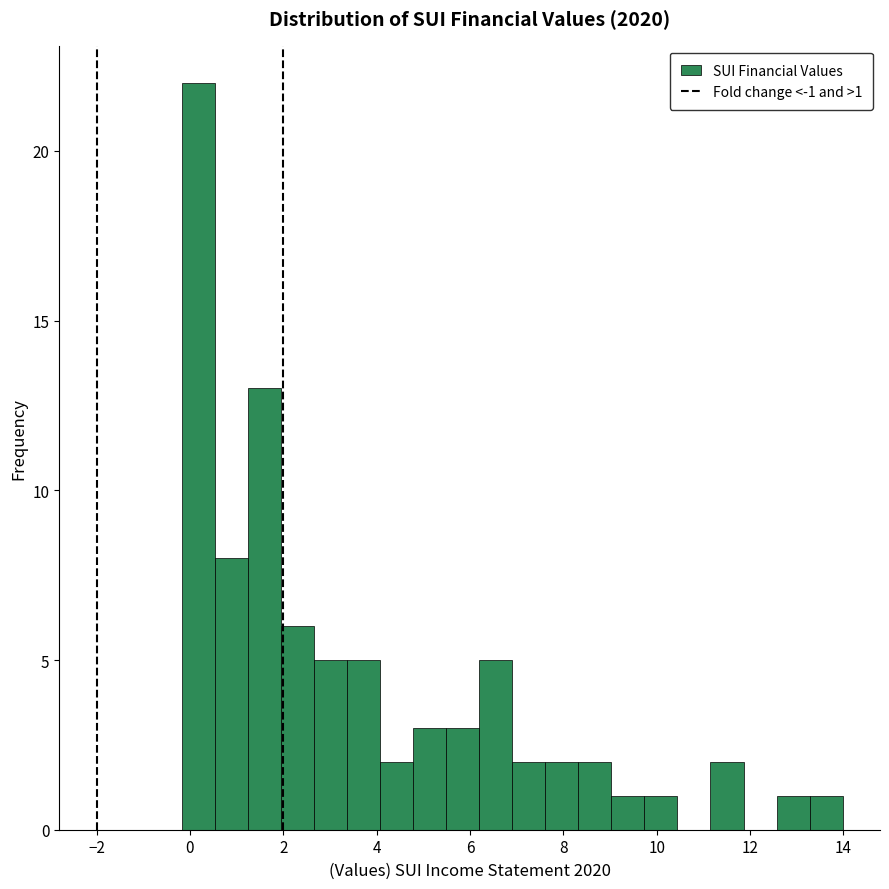

Around what value on the x-axis is the tallest bar? Give the approximate position of its centre, as read against the axis.

0.2